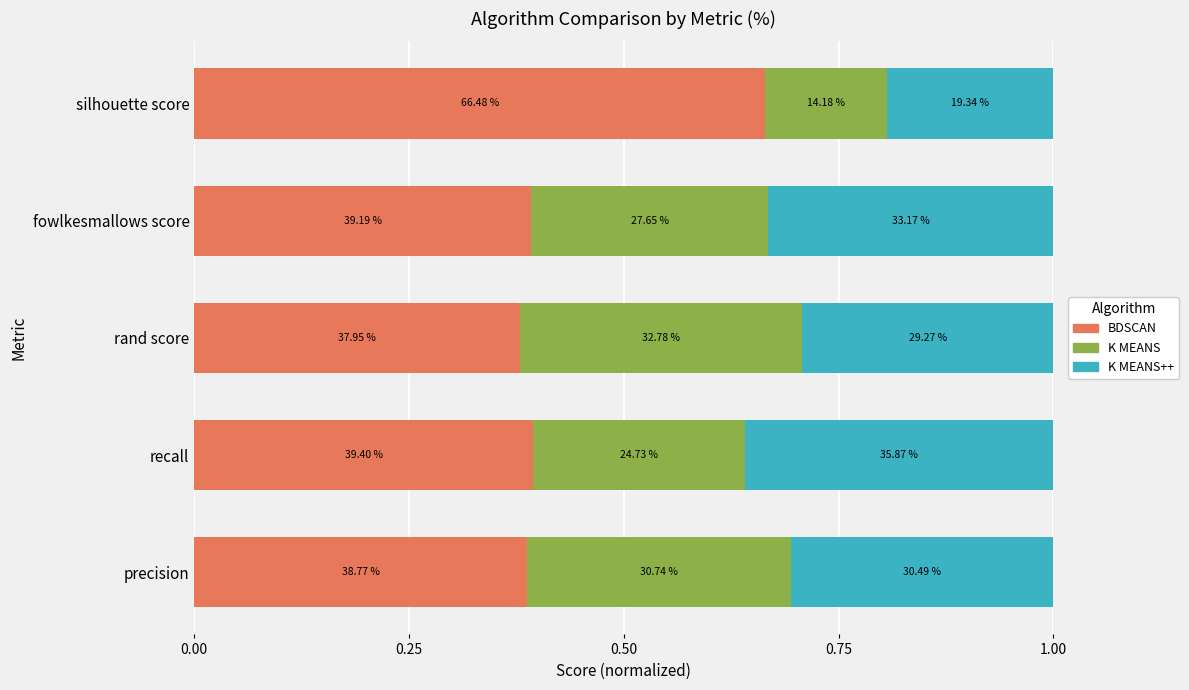

What are all the series names shown in the legend?

BDSCAN, K MEANS, K MEANS++